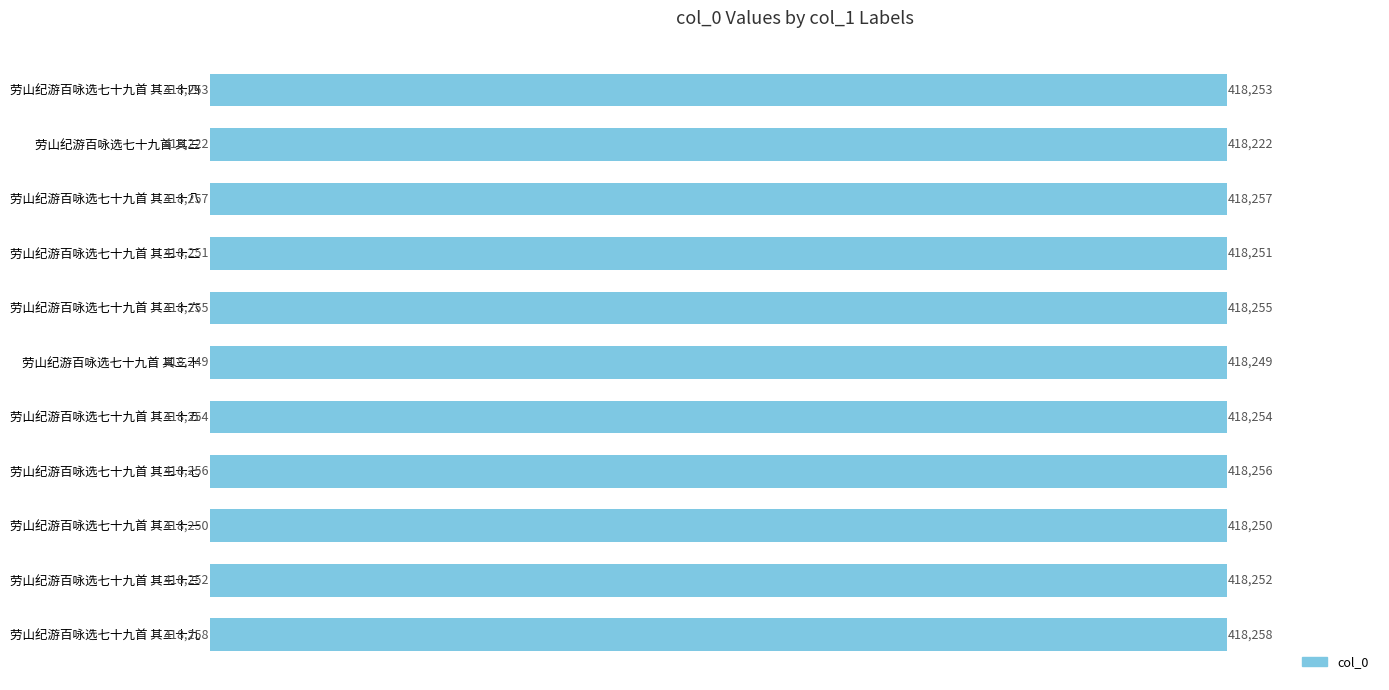

What position from the top is 劳山纪游百咏选七十九首 其三十三?

10